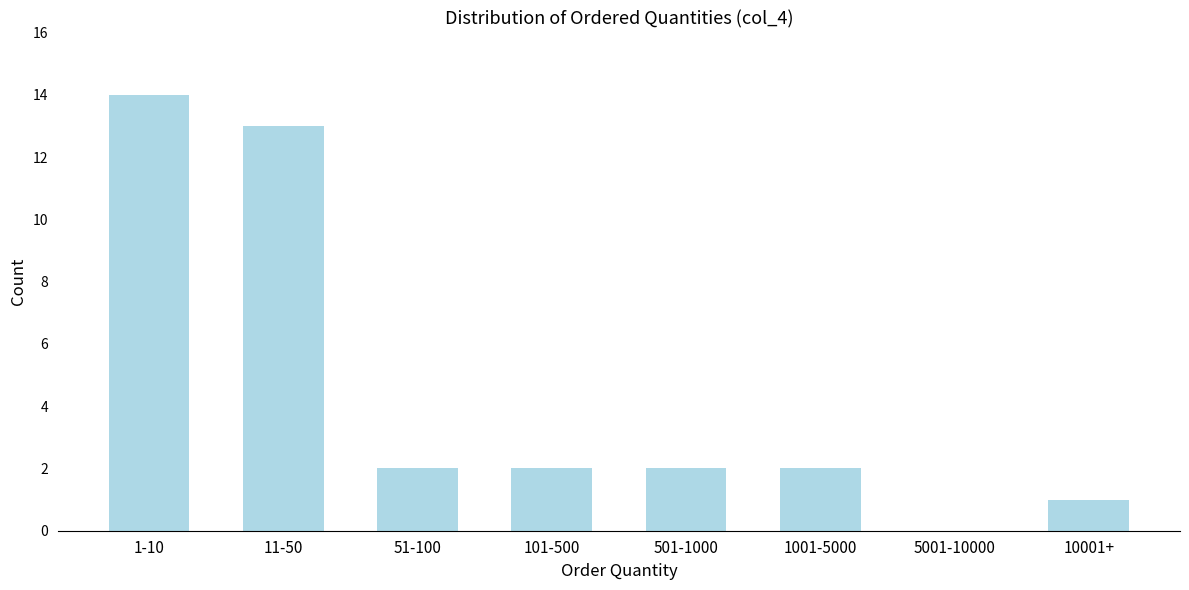

Reading left to right, what are all the values shown in this chart?

1-10=14	11-50=13	51-100=2	101-500=2	501-1000=2	1001-5000=2	5001-10000=0	10001+=1